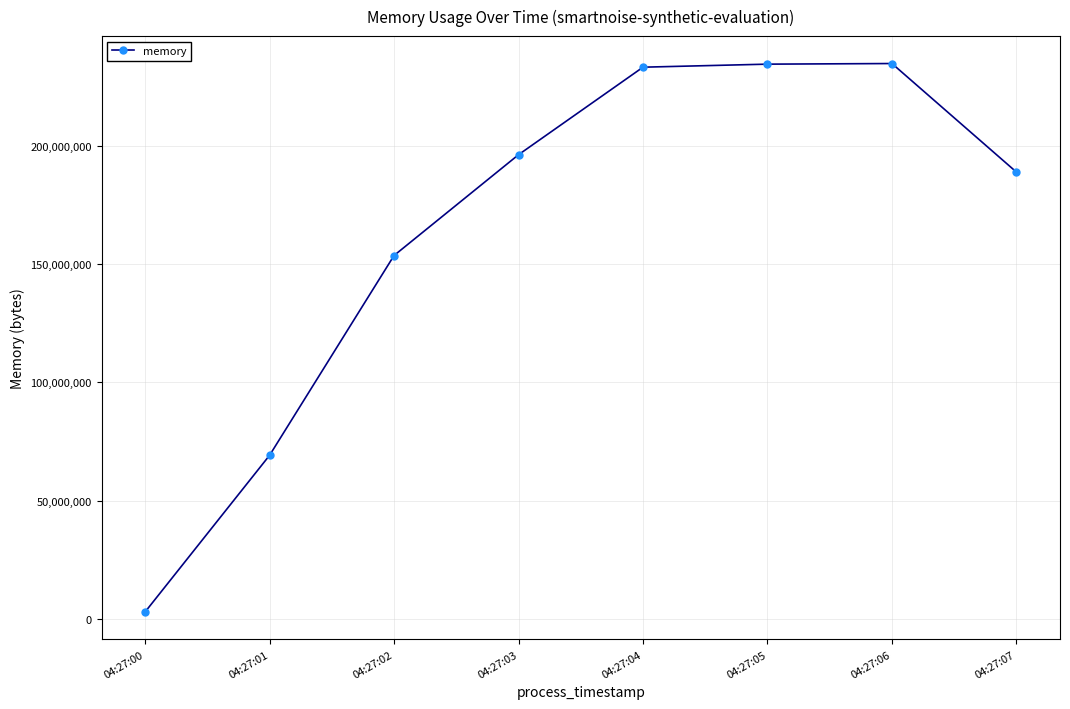

True or false: the data has more than 0 interior local peaks.

True